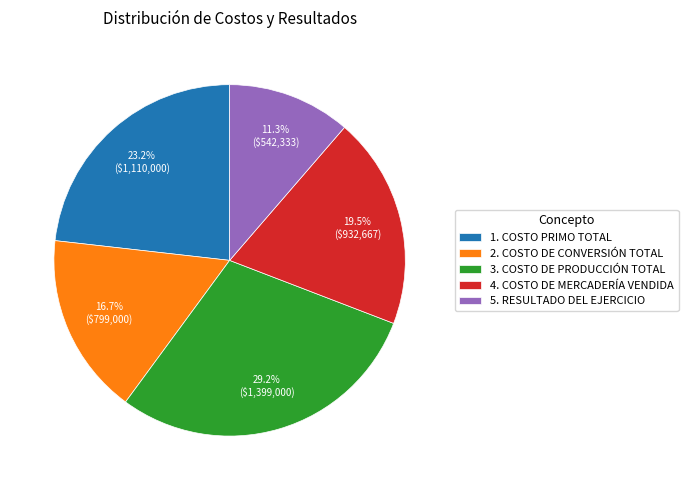

To the nearest percent, what is the difference between the 4. COSTO DE MERCADERÍA VENDIDA and 5. RESULTADO DEL EJERCICIO slice percentages?

8%